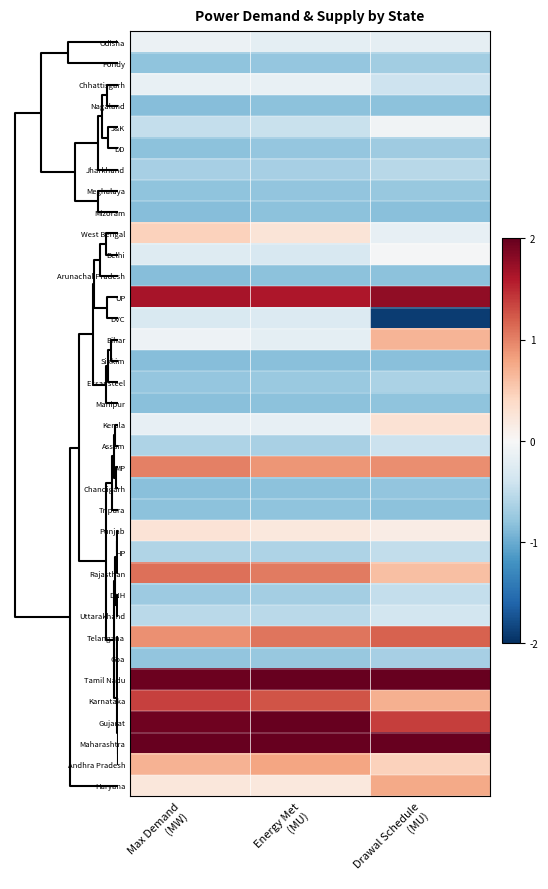

At Energy Met (MU), list the series in order from largest to smallest.

Maharashtra, Gujarat, Tamil Nadu, UP, Karnataka, Telangana, Rajasthan, MP, Andhra Pradesh, West Bengal, Punjab, Haryana, Chhattisgarh, Kerala, Bihar, Odisha, DVC, Delhi, J&K, Uttarakhand, HP, Assam, Jharkhand, DNH, Essar steel, Goa, Pondy, DD, Meghalaya, Tripura, Chandigarh, Manipur, Arunachal Pradesh, Nagaland, Mizoram, Sikkim